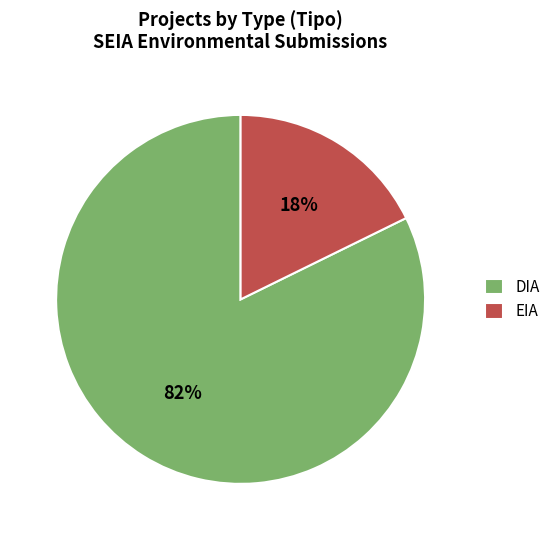

How many segments does this pie chart have?

2